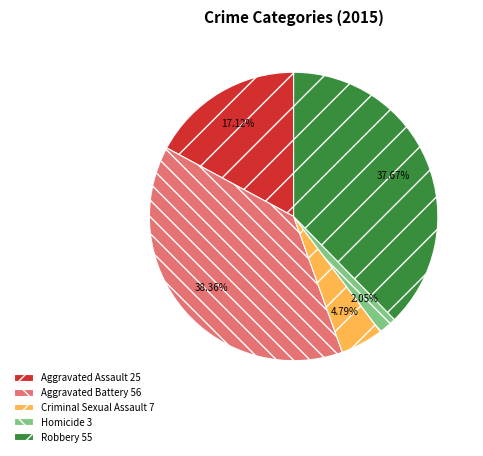

What is the largest slice in the pie chart?

Aggravated Battery